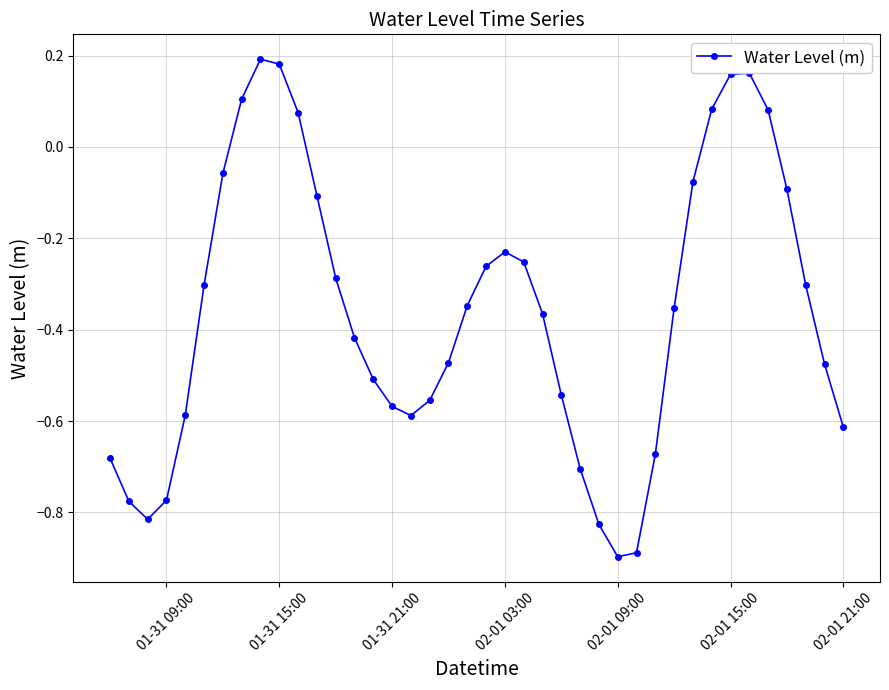

What is the sum of all values?

-14.4